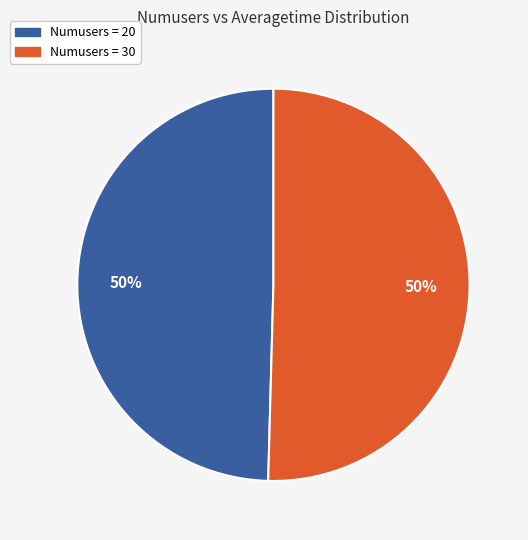

To the nearest percent, what is the average slice percentage?

50%